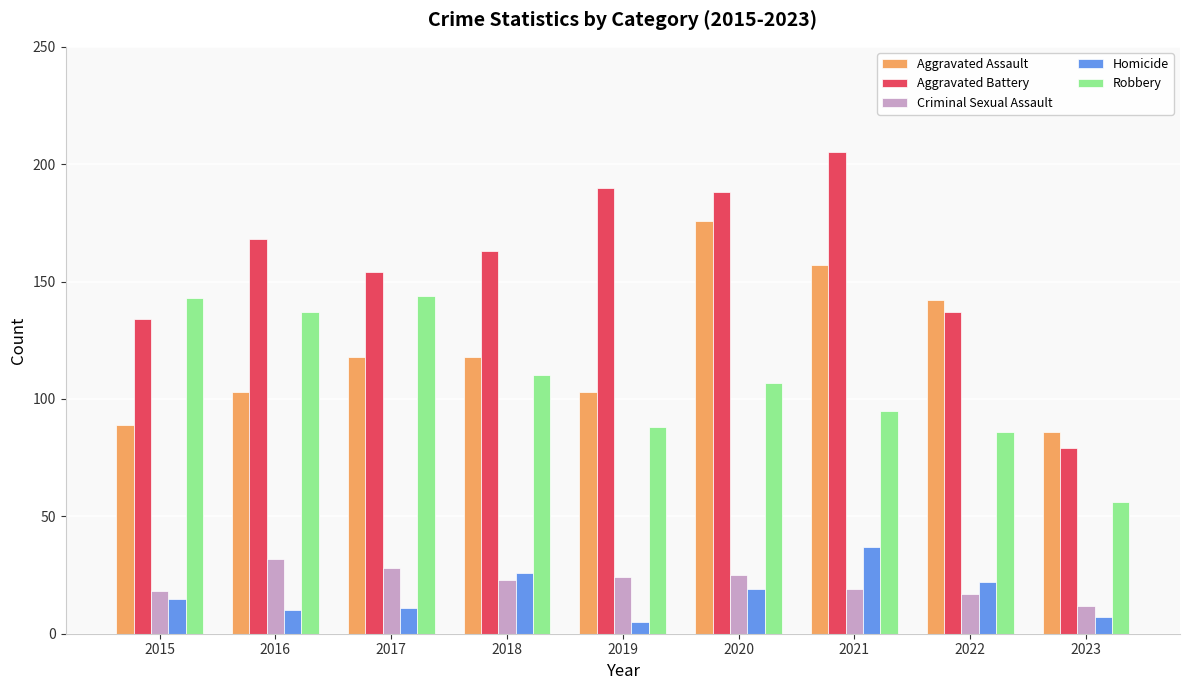

What is the total value across all series at 2022?

404